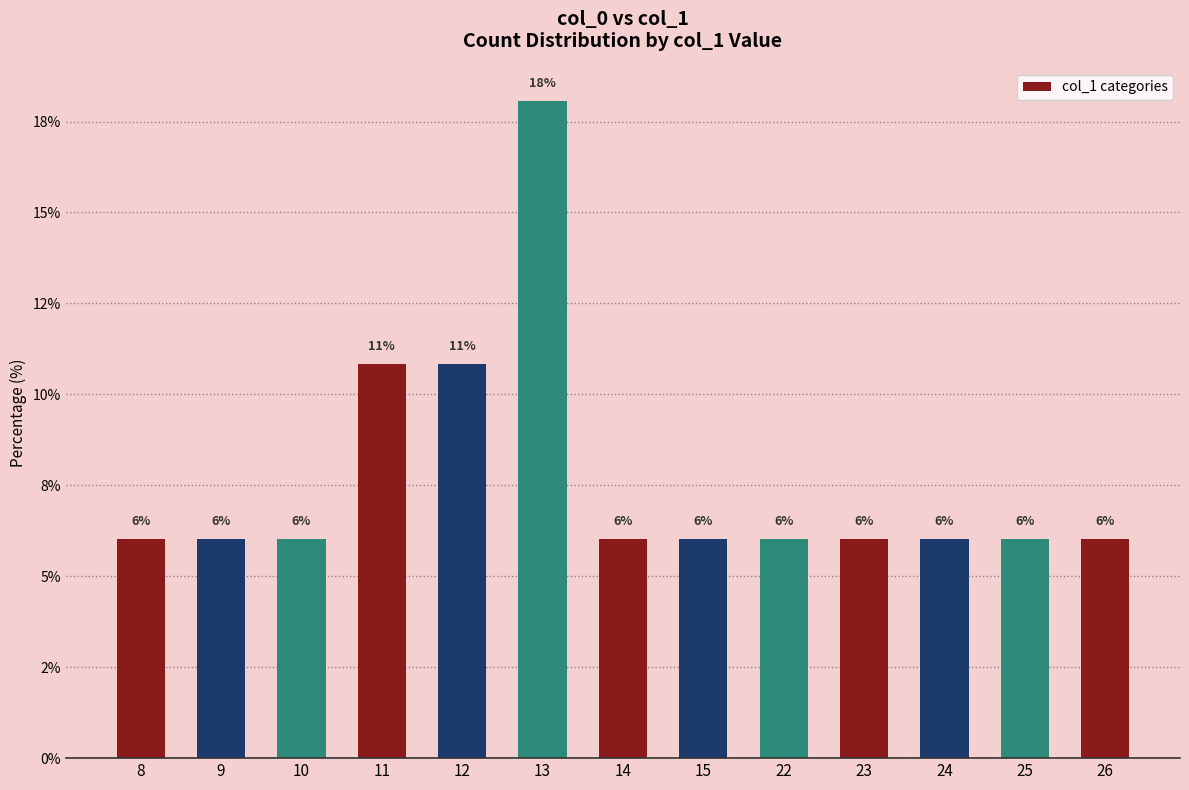

Does the chart contain any negative values?

No